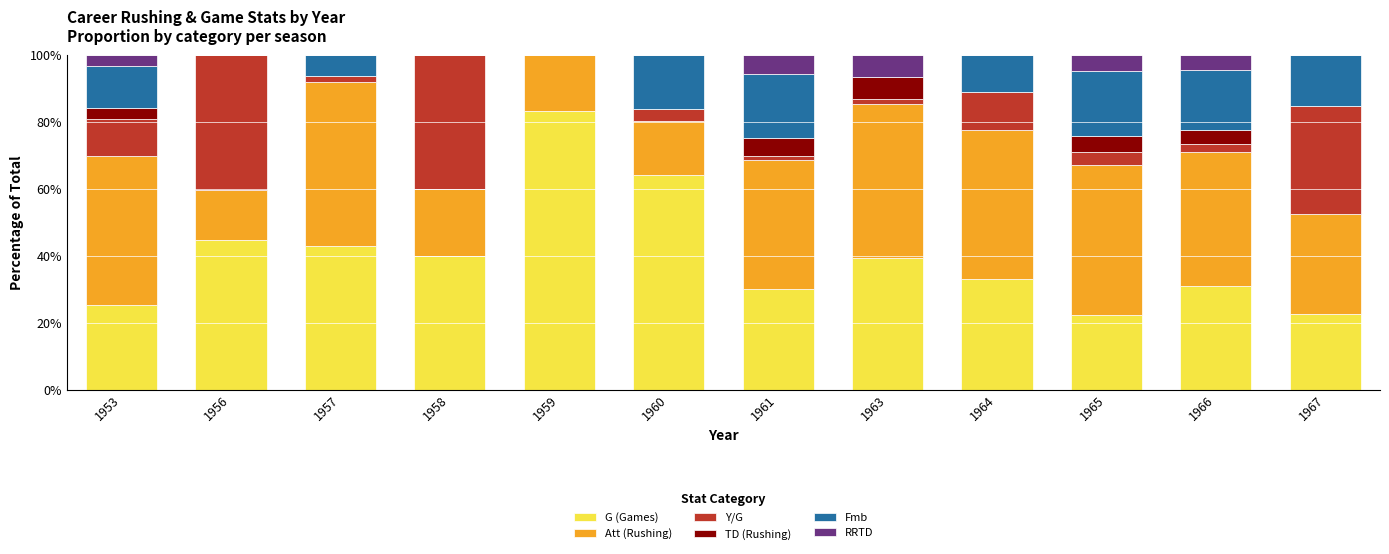

Where does the G (Games) series first go above 39?

1956